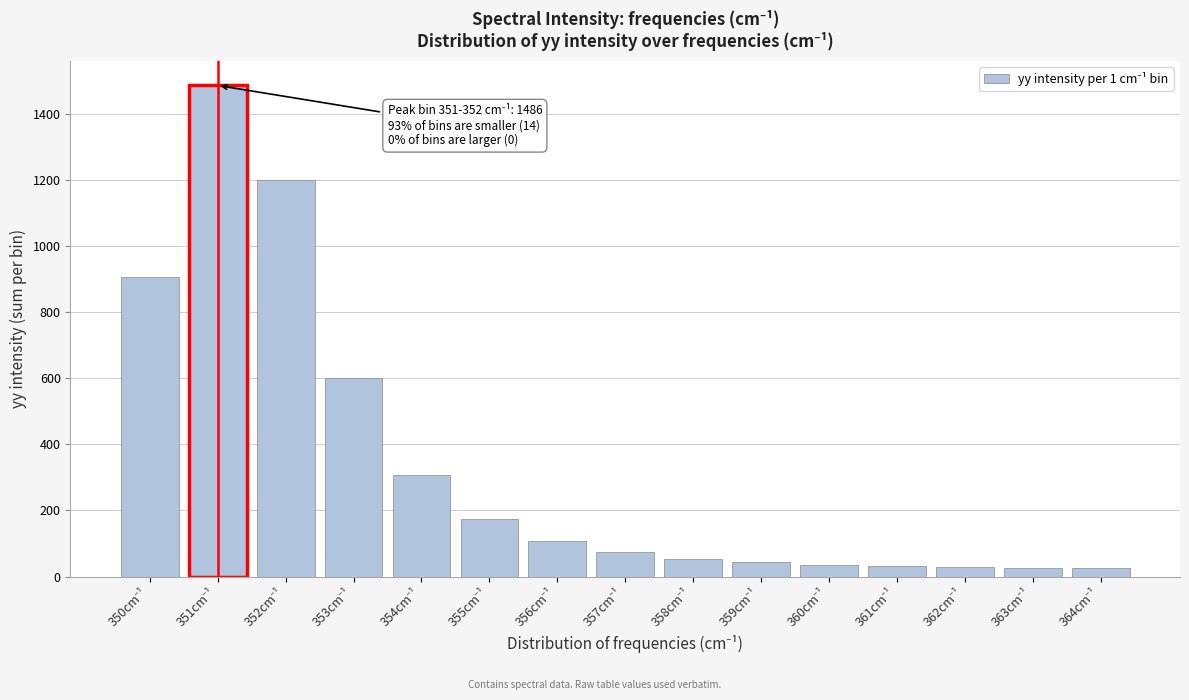

What is the sum of all values?

5105.7